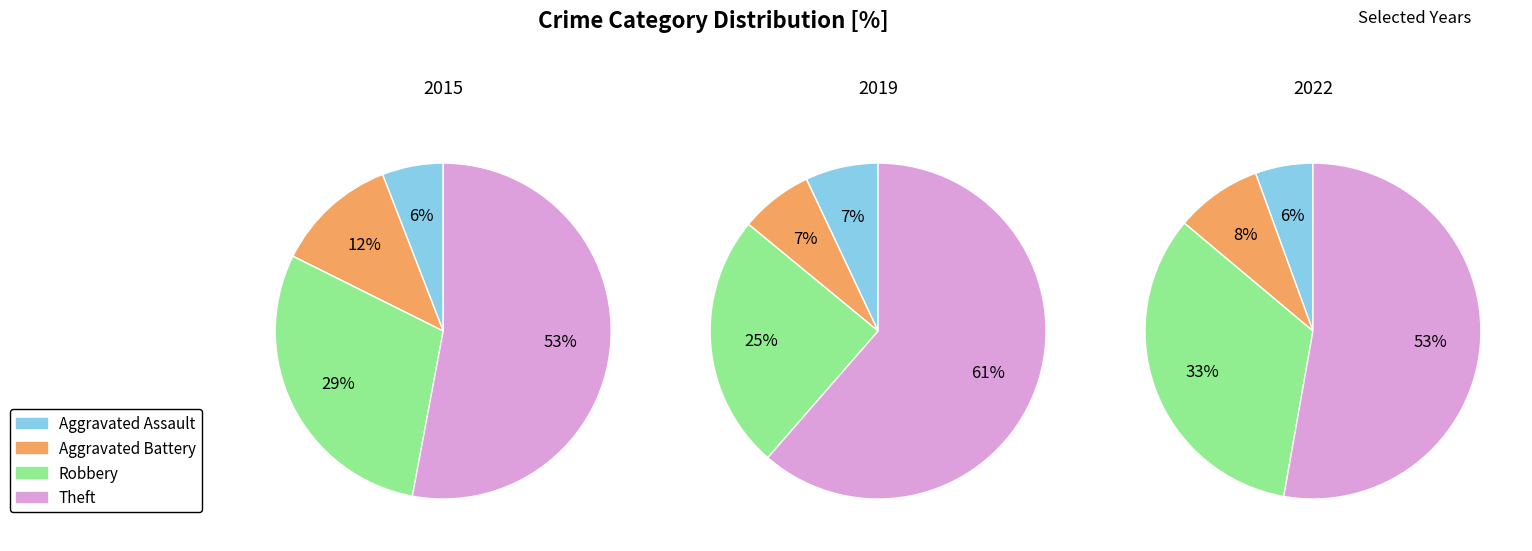

What percentage is the Theft slice, to the nearest percent?

53%